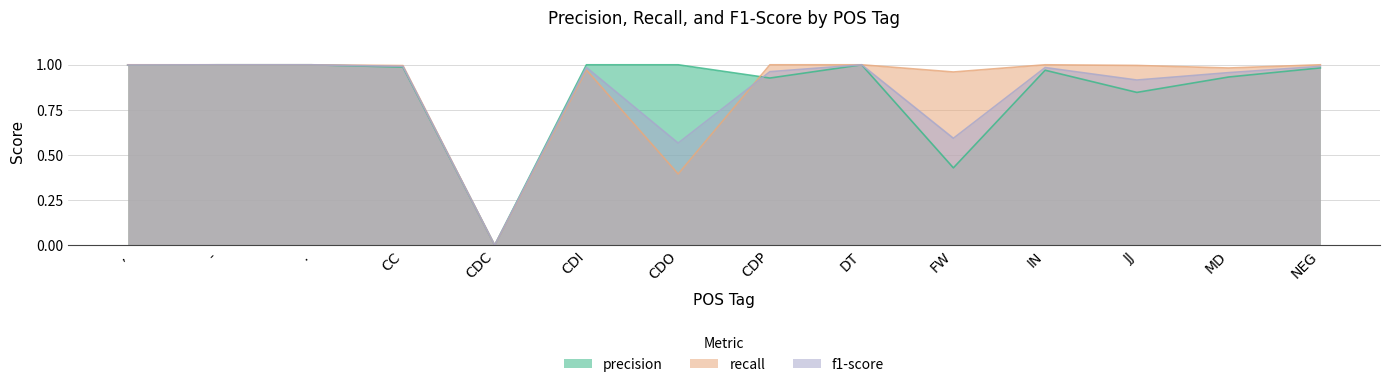

How many lines are shown in the chart?

3